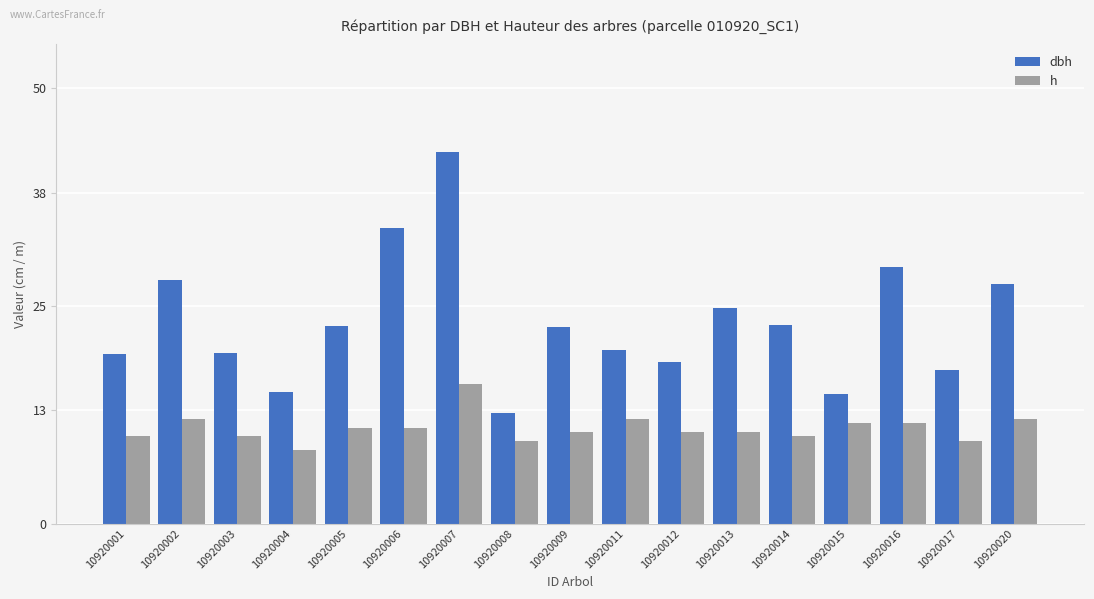

At how many categories does at least one series exceed 14?

16